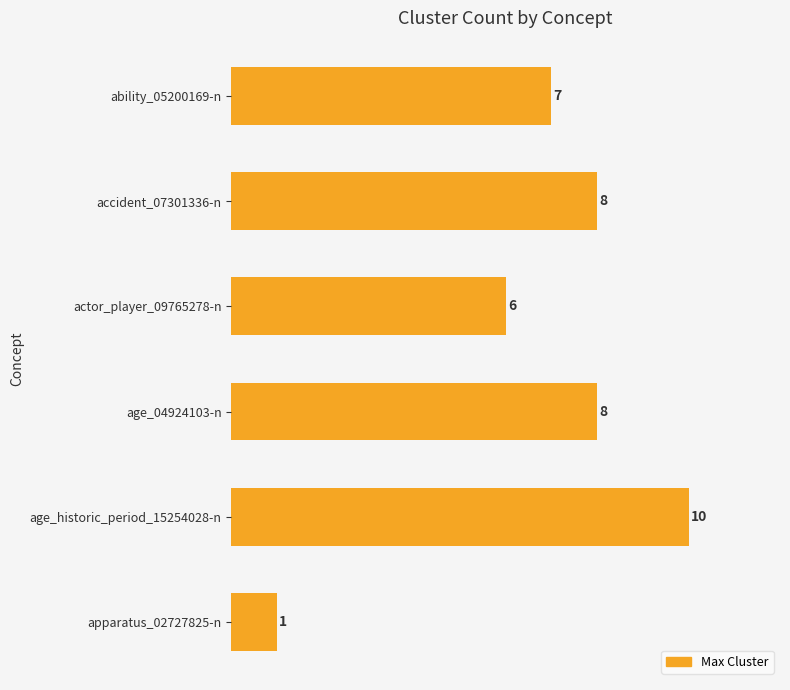

Reading top to bottom, transcribe all the data shown in this chart.

ability_05200169-n=7	accident_07301336-n=8	actor_player_09765278-n=6	age_04924103-n=8	age_historic_period_15254028-n=10	apparatus_02727825-n=1